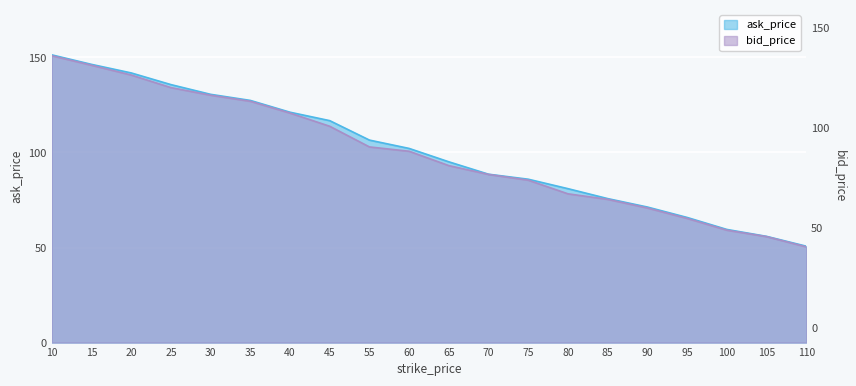

How many data points does each series have?

20